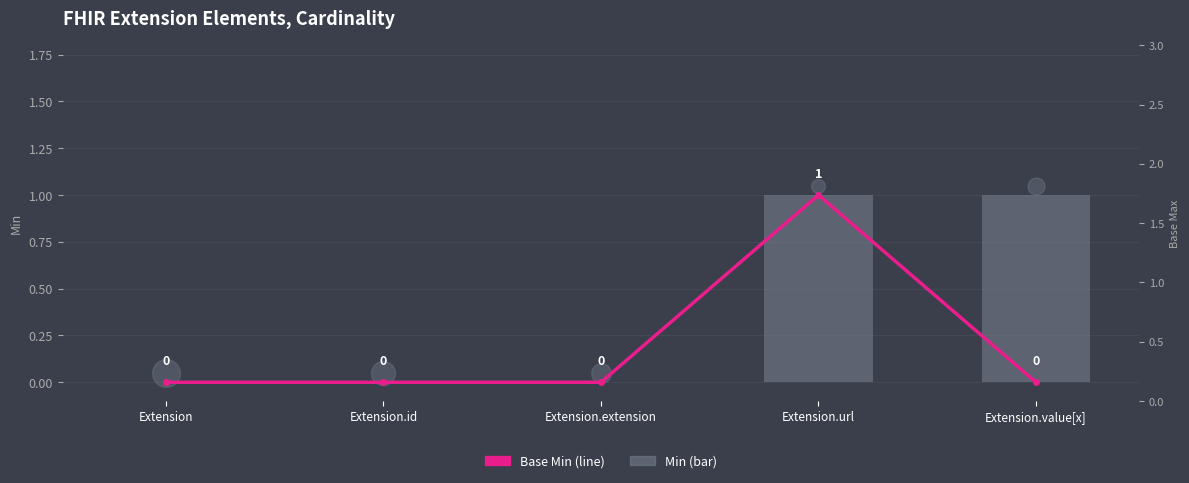

Which series contains the lowest Y value?

Base Min